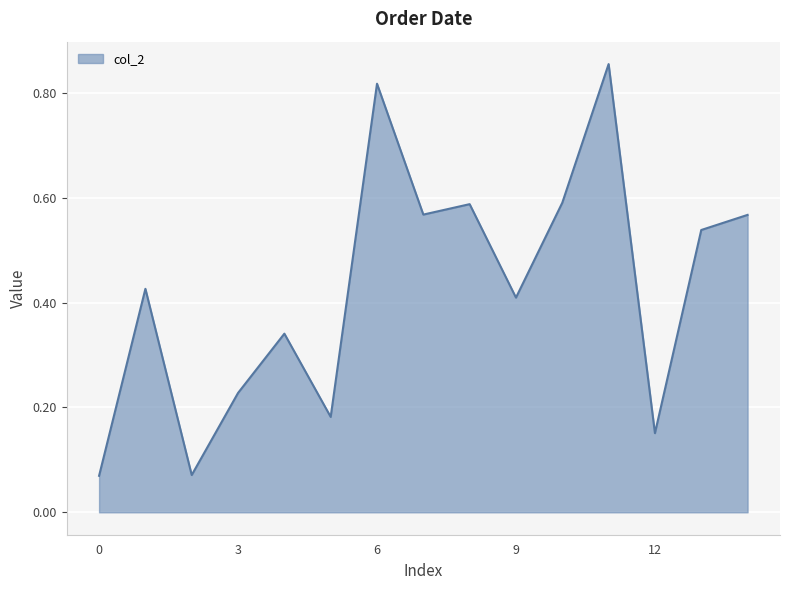

Does the chart display data point markers on the line(s)?

No